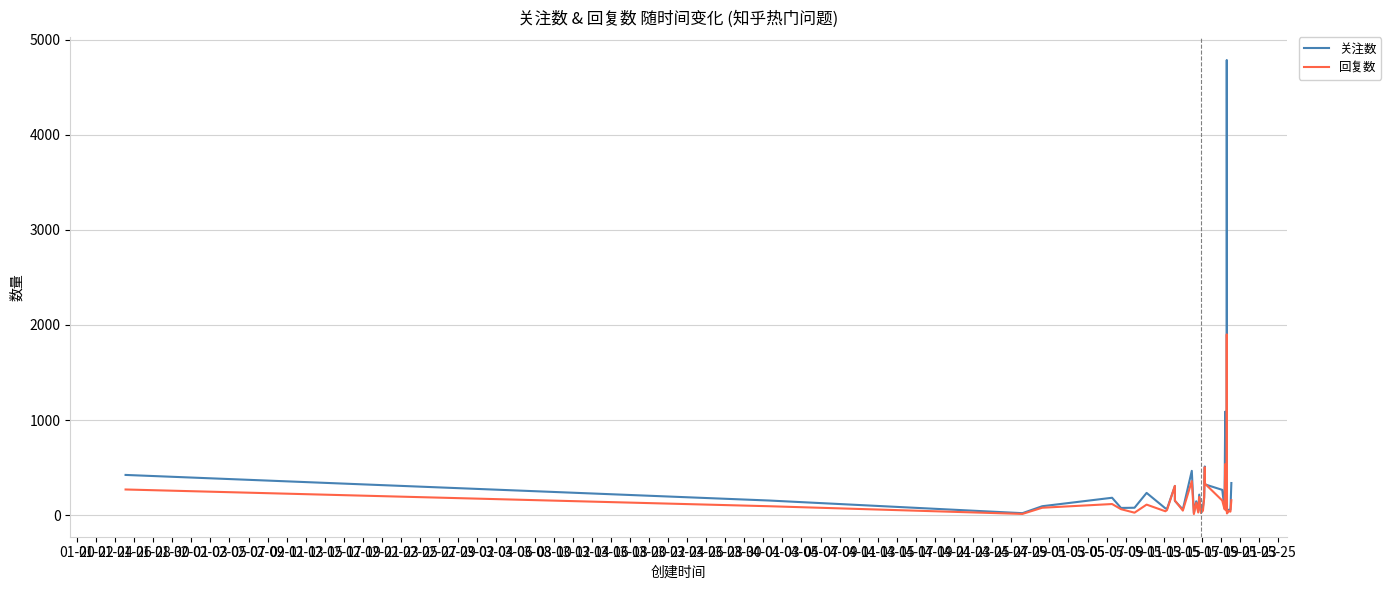

What is the maximum value shown in the chart?

4786